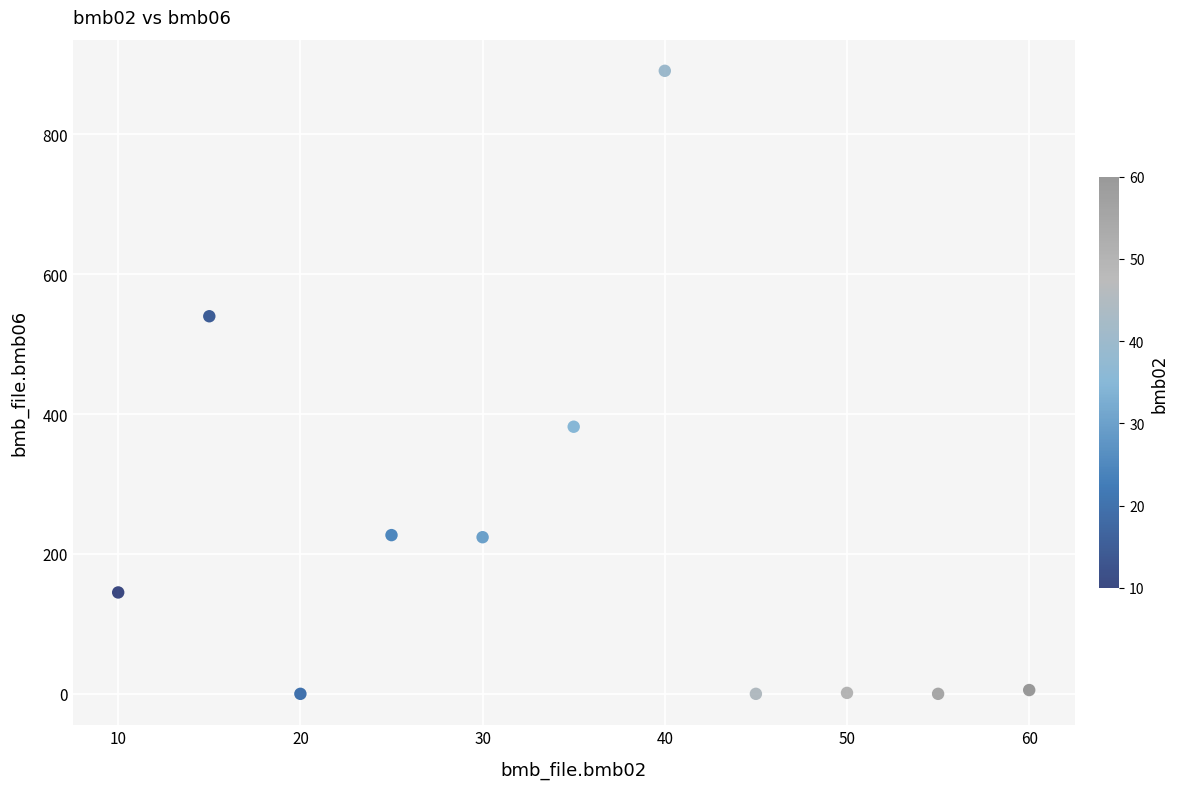

What is the range of Y values (max minus min)?

891.0